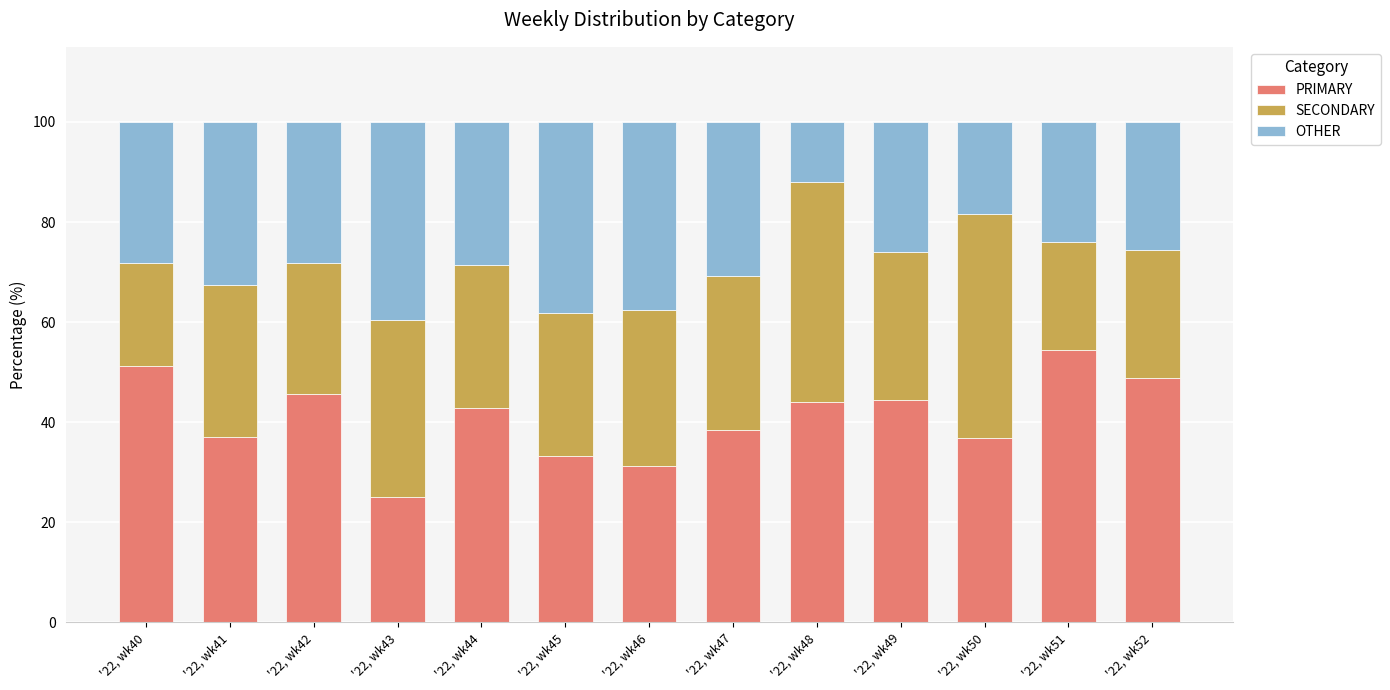

Are the bars horizontal?

No